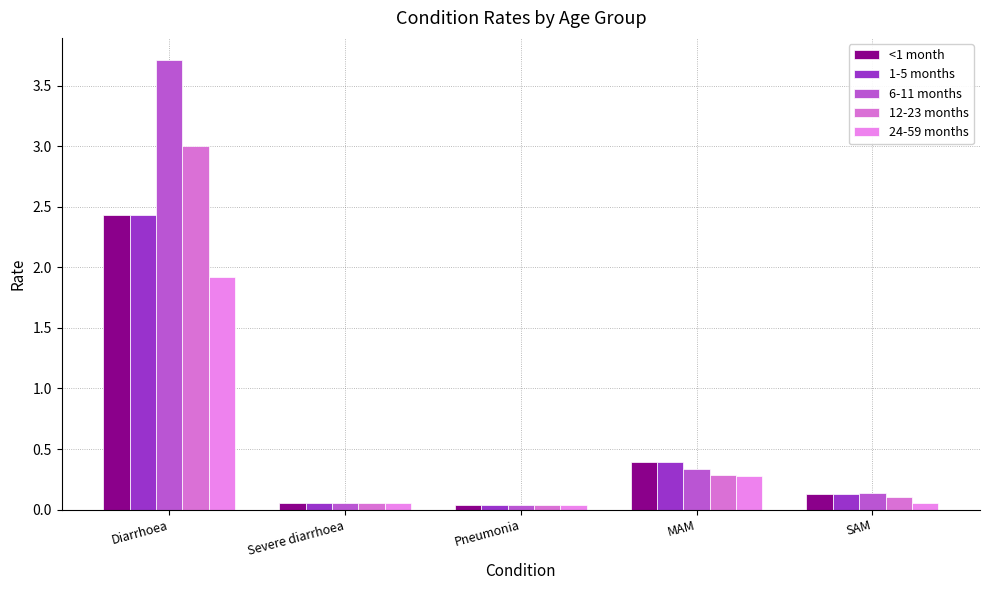

What is the difference between the maximum and minimum values in the <1 month series?

2.4